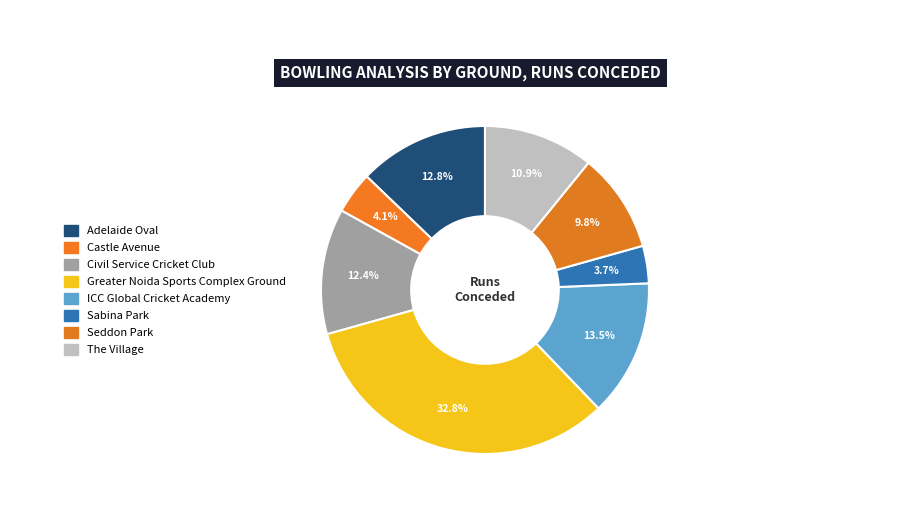

How many segments does this pie chart have?

8